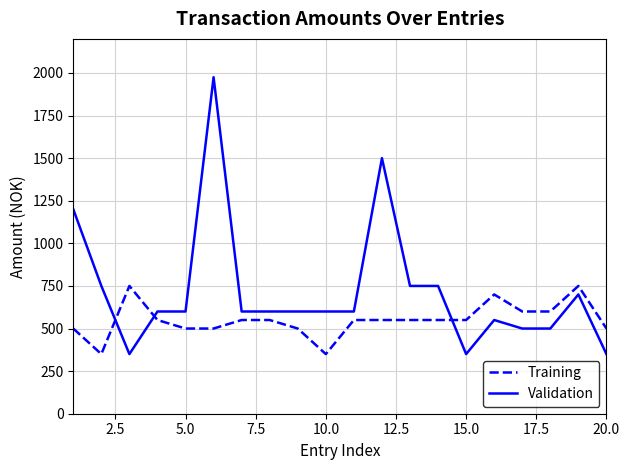

What is the smallest value displayed?

350